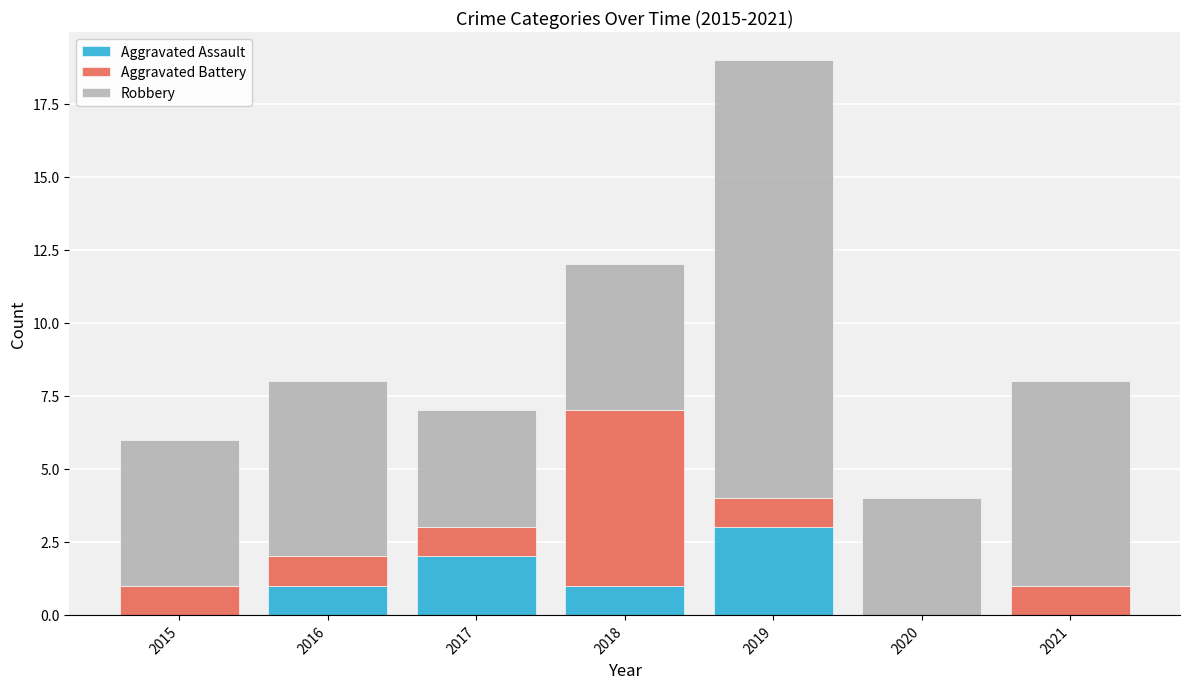

True or false: Aggravated Assault has a value of 2 at 2017.

True